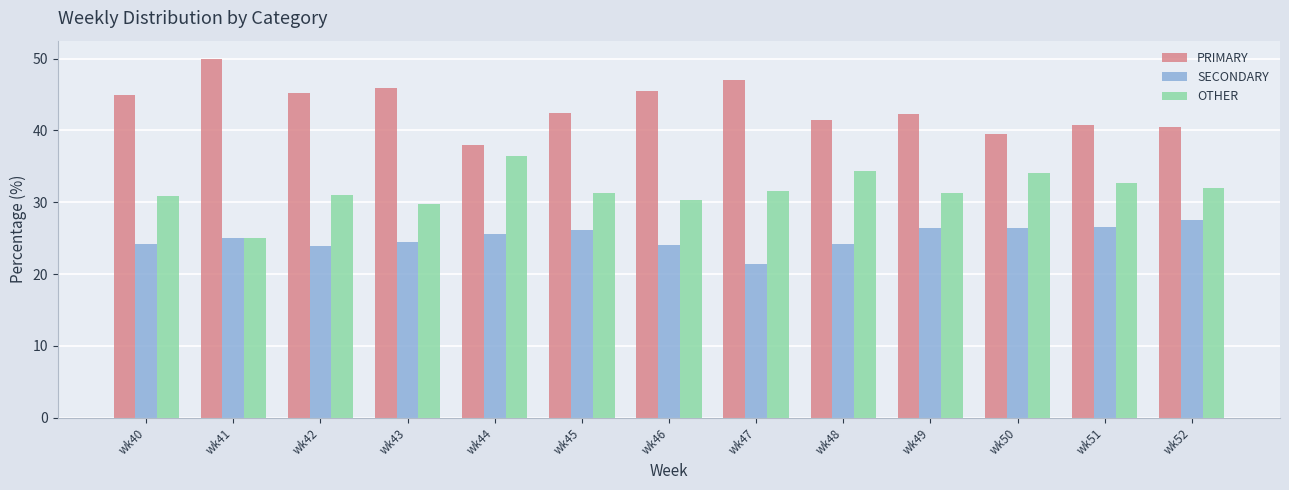

List the series in order of their overall mean, highest first.

PRIMARY, OTHER, SECONDARY